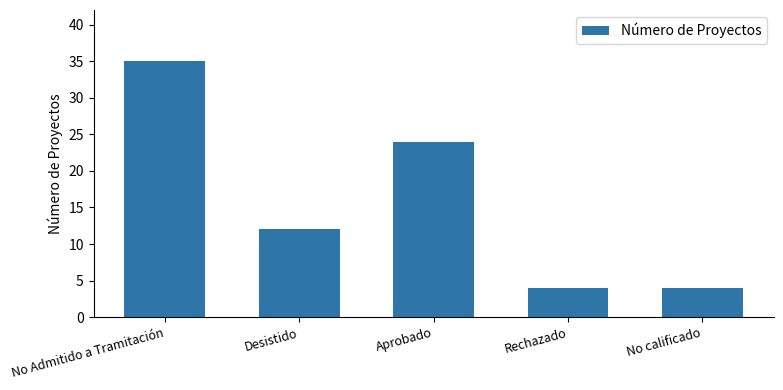

Read the value at No calificado.

4